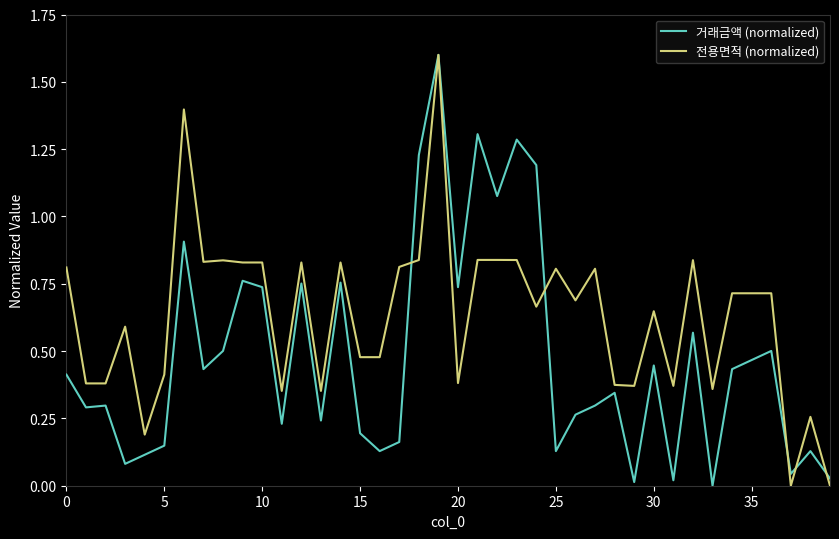

What is the maximum value shown in the chart?

1.6